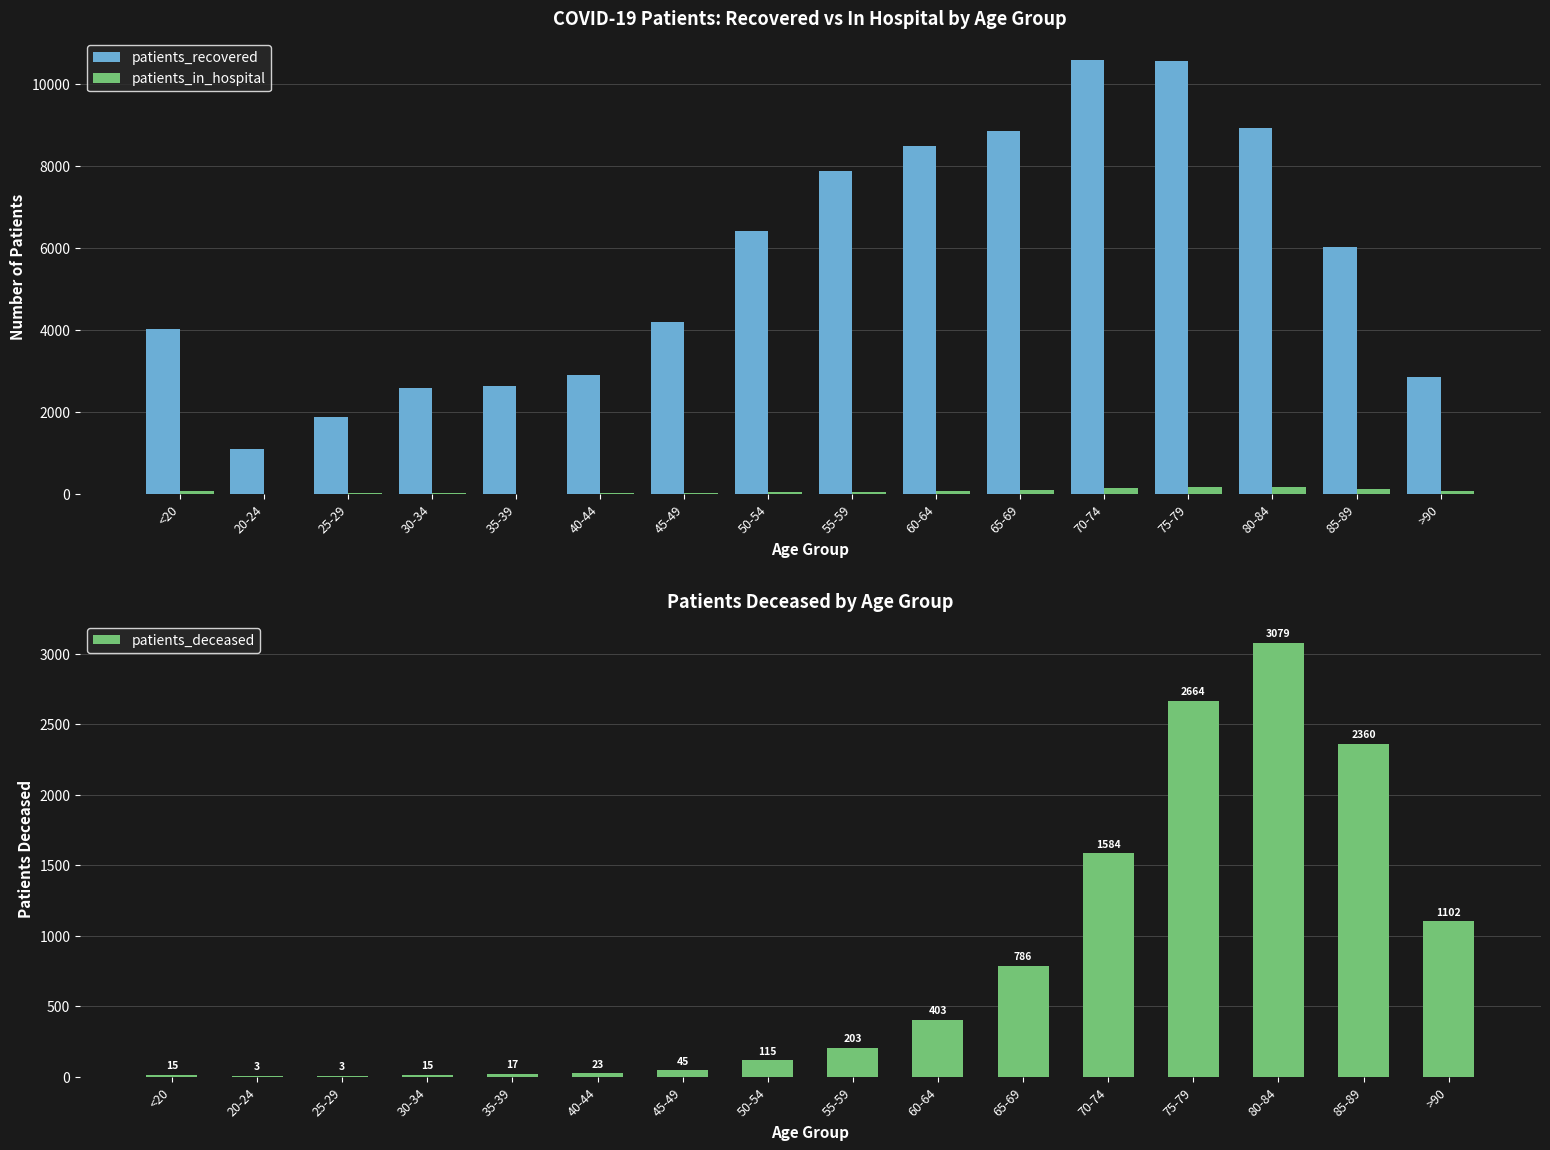

Which series has the largest total across all categories?

patients_recovered